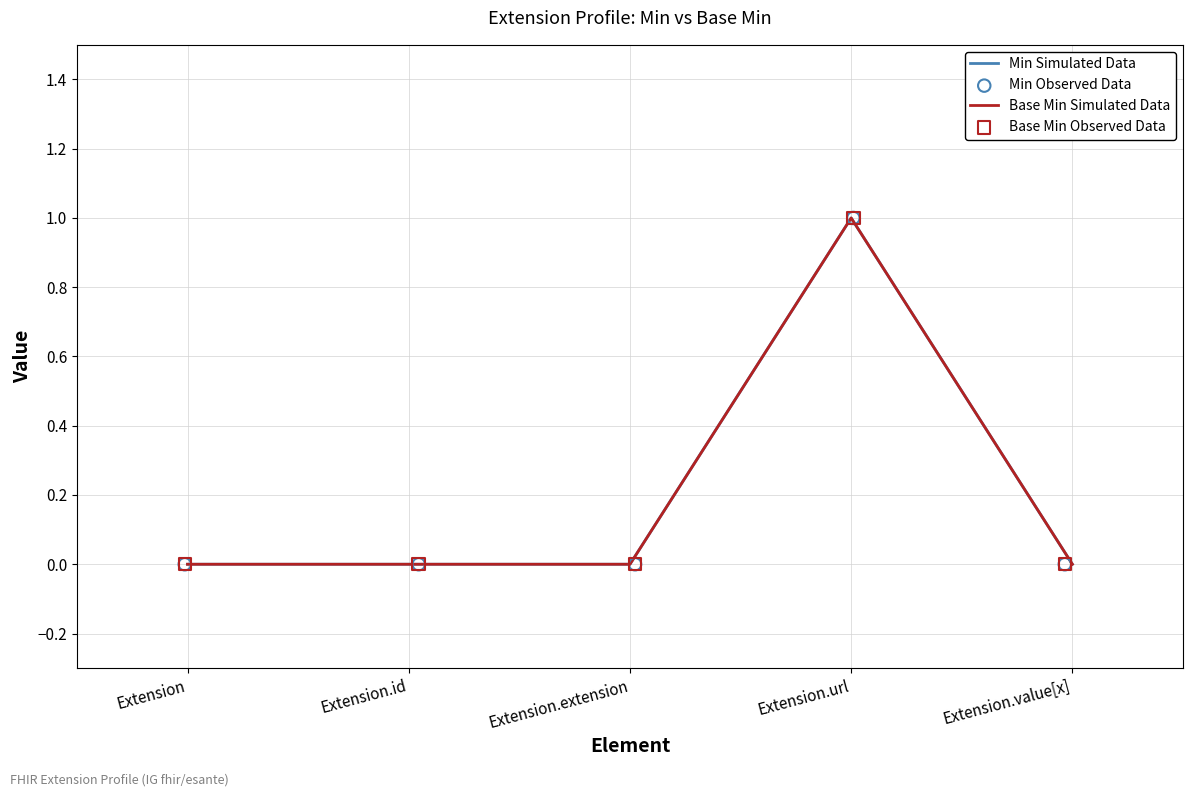

At which category is the sum across all series the highest?

Extension.url